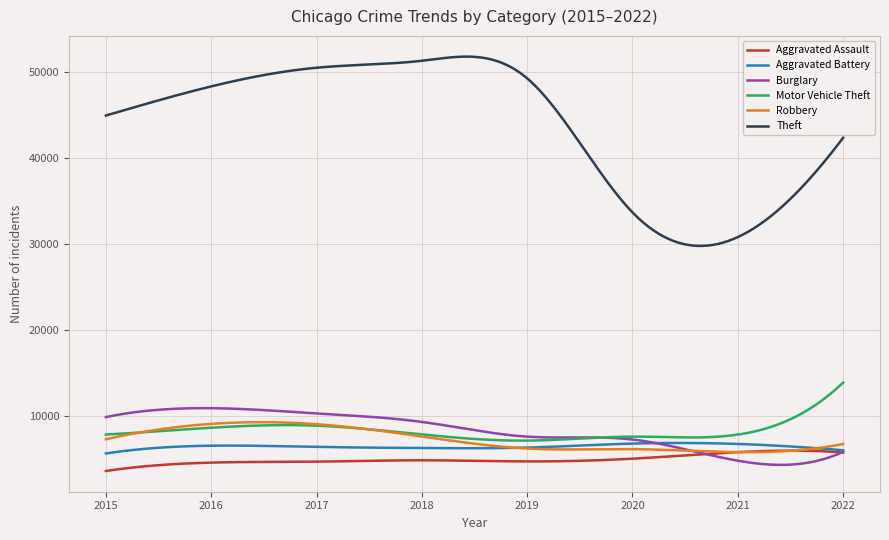

Which series has the largest total across all categories?

Theft